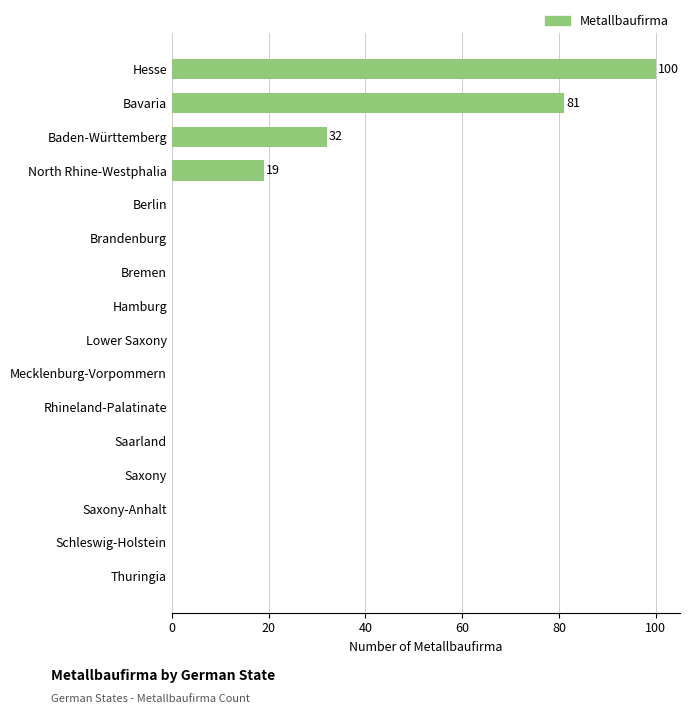

Which category has the highest value across all series?

Hesse